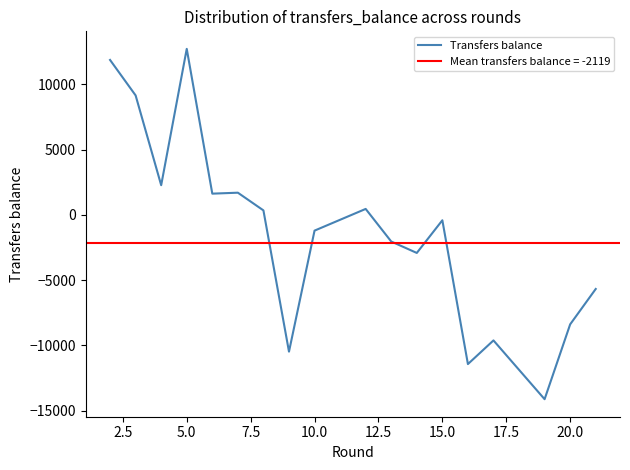

What is the difference between the maximum and minimum values?

26860